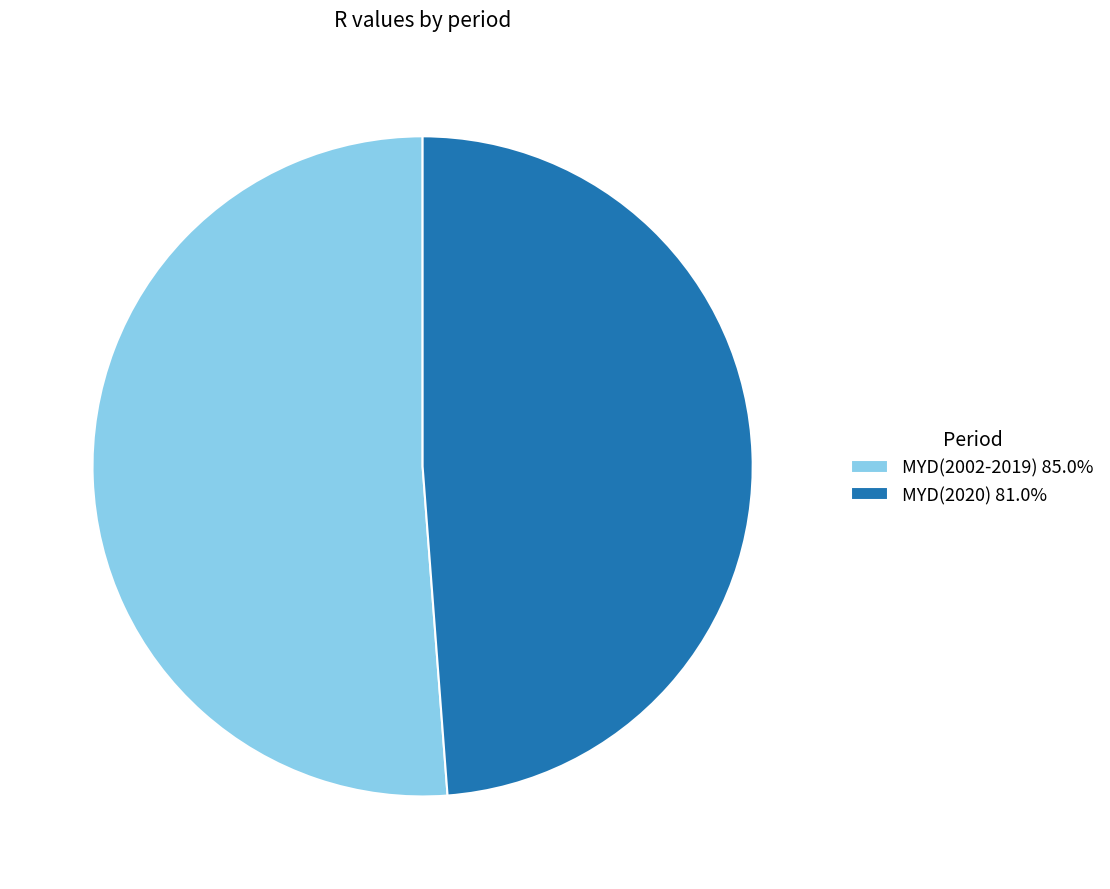

Rank the categories by value from lowest to highest.

MYD(2020), MYD(2002-2019)